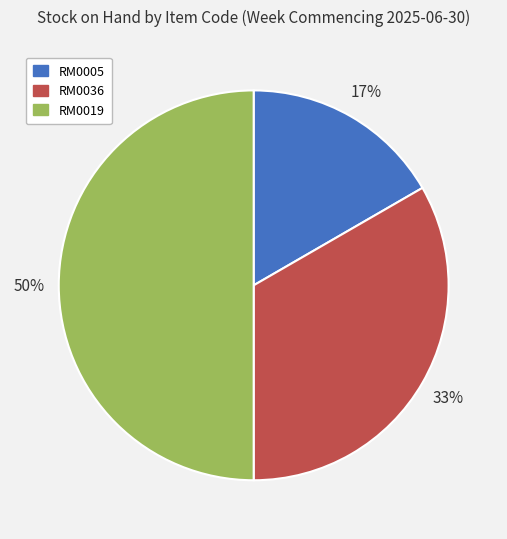

Count the number of slices in the pie.

3